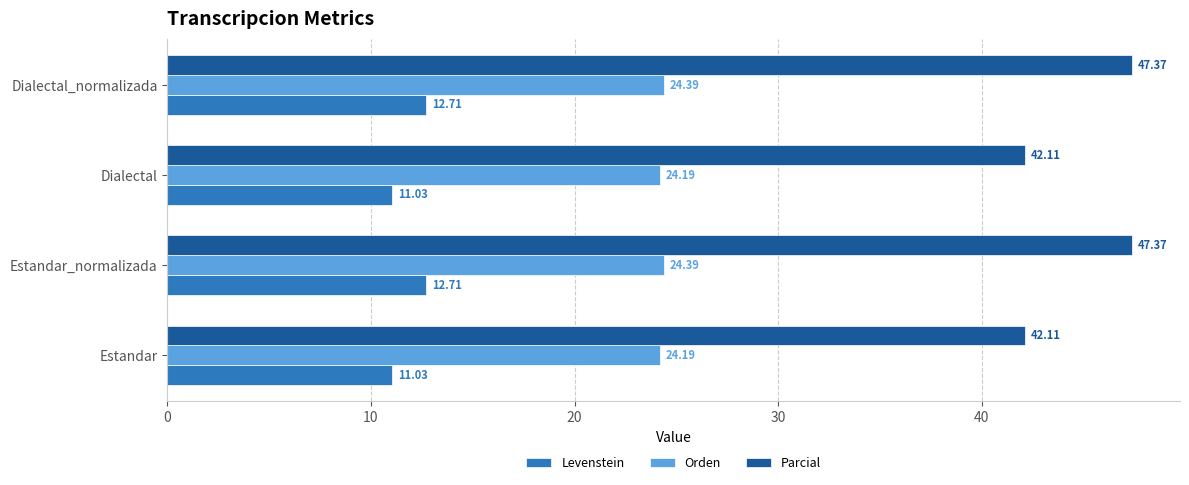

List the series in order of their peak value, lowest first.

Levenstein, Orden, Parcial